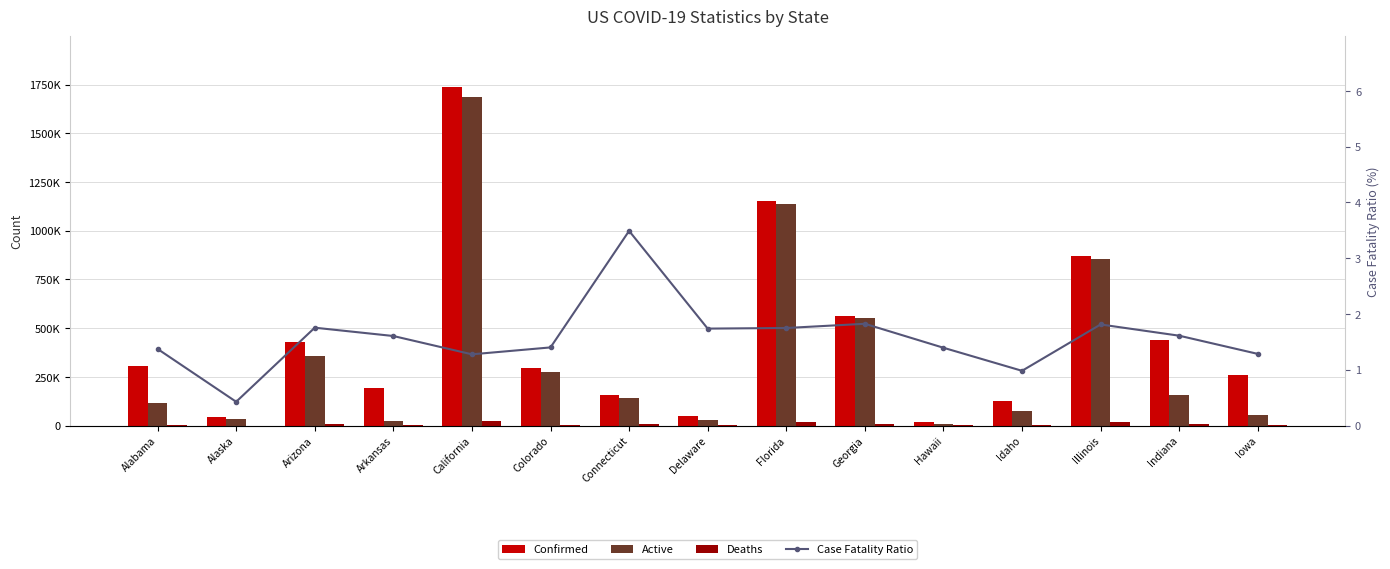

How many series are shown in this chart?

4